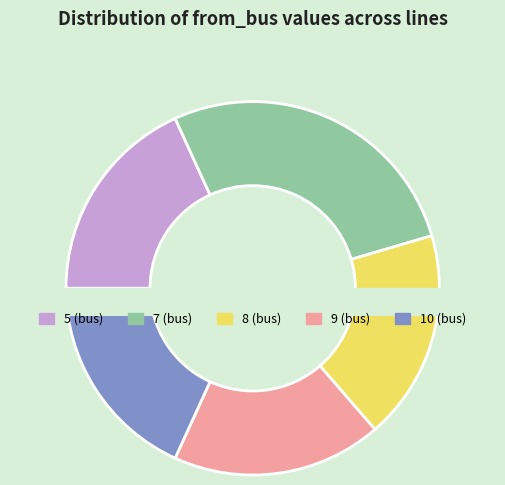

True or false: line5 accounts for 2% of the total.

False